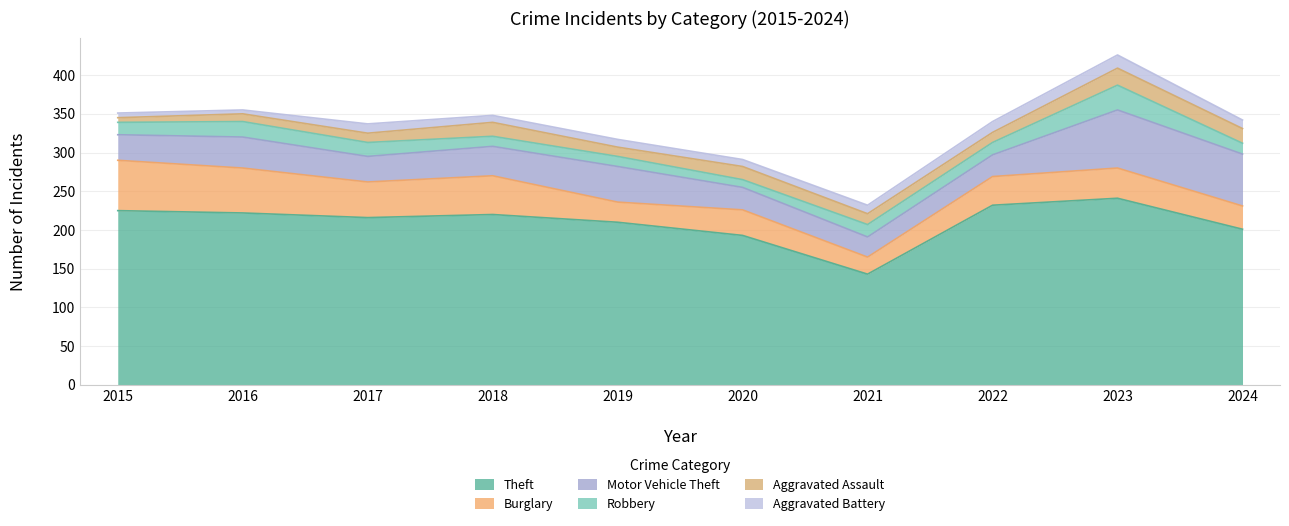

What is the average value of the Motor Vehicle Theft series?

42